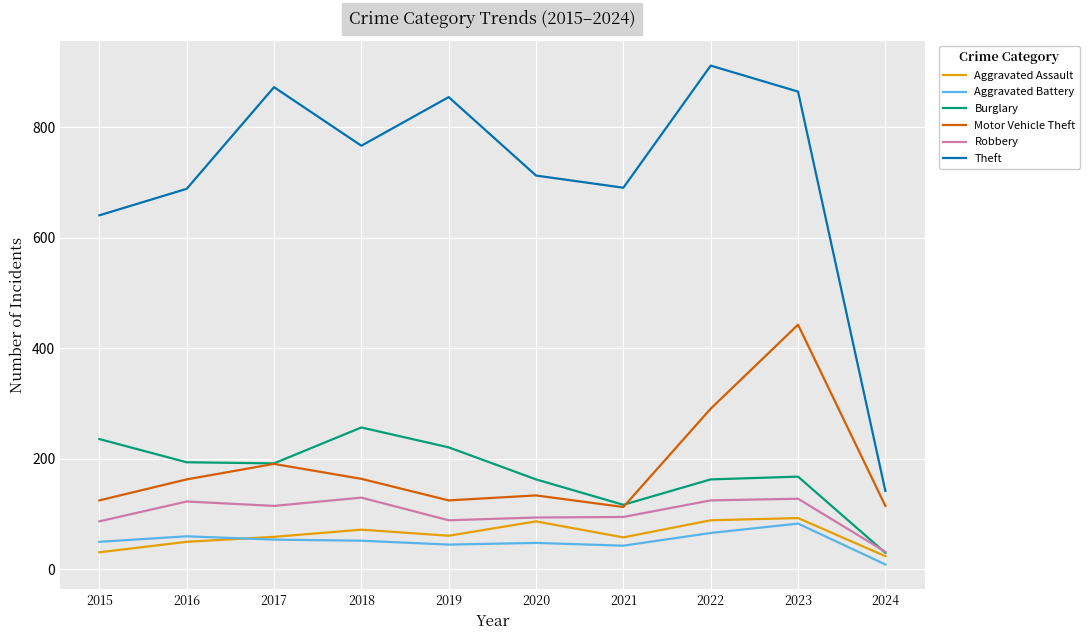

What is the approximate value of Burglary at 2024, to the nearest 10?

30